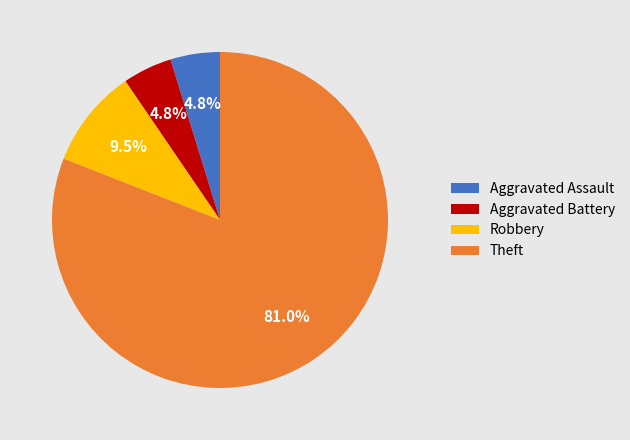

True or false: Theft accounts for 70% of the total.

False